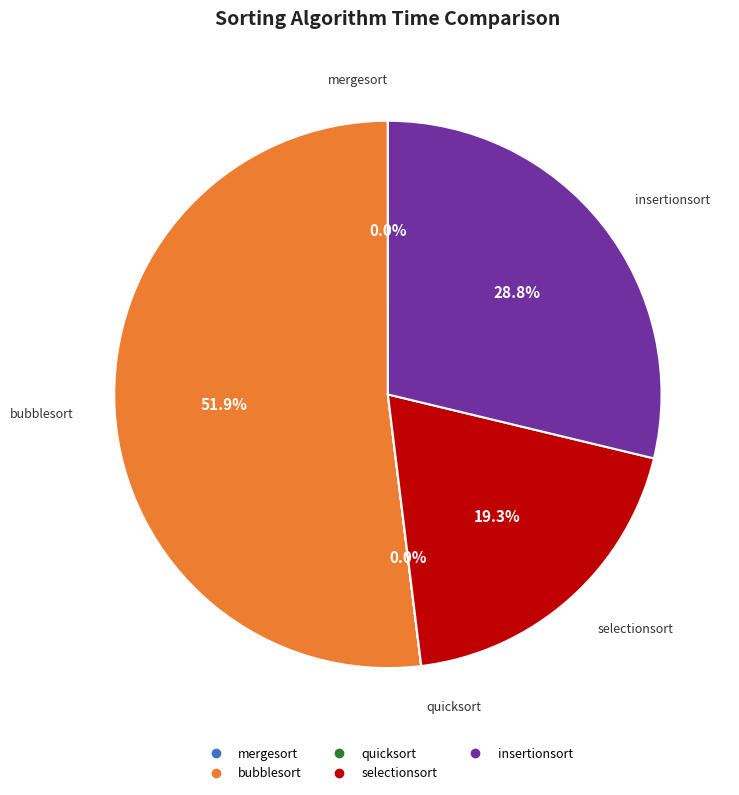

What is the majority slice?

bubblesort